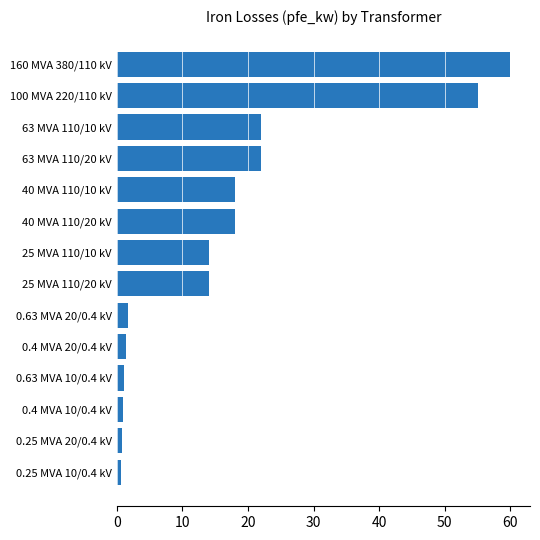

Which category has the highest value across all series?

160 MVA 380/110 kV